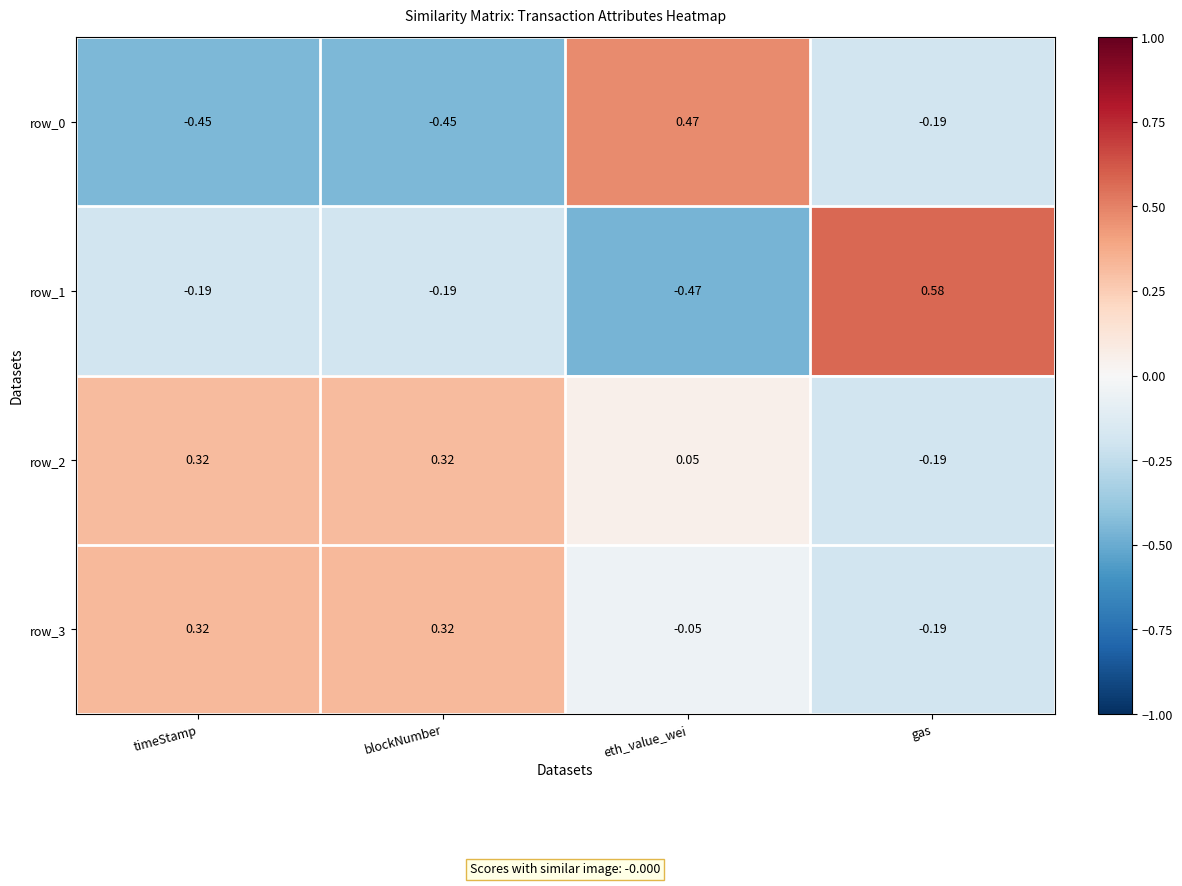

Where is row_0 nearest to the value 0?

gas